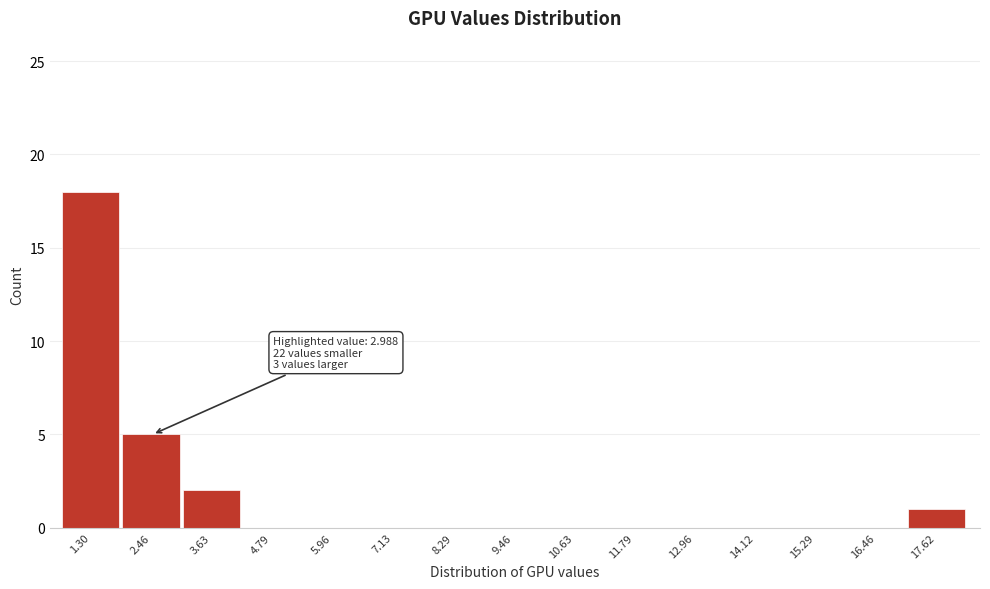

Reading left to right, what are all the values shown in this chart?

1.30=18	2.46=5	3.63=2	4.79=0	5.96=0	7.13=0	8.29=0	9.46=0	10.63=0	11.79=0	12.96=0	14.12=0	15.29=0	16.46=0	17.62=1